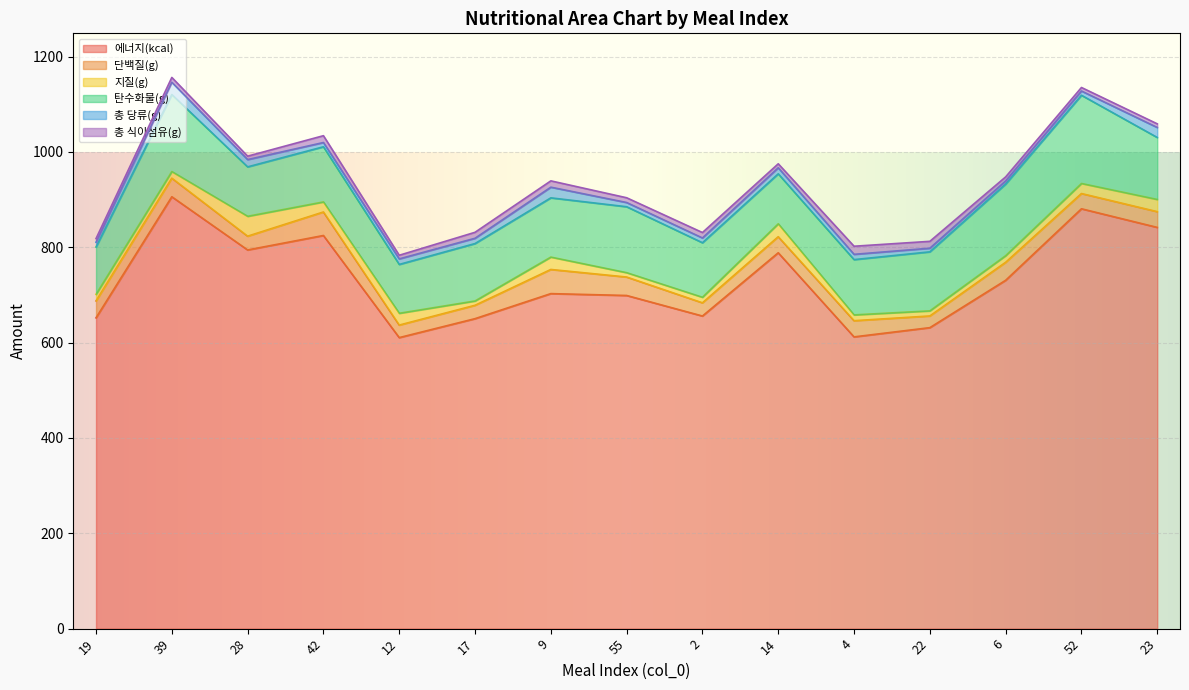

True or false: 에너지(kcal) and 총 식이섬유(g) cross at least once.

False